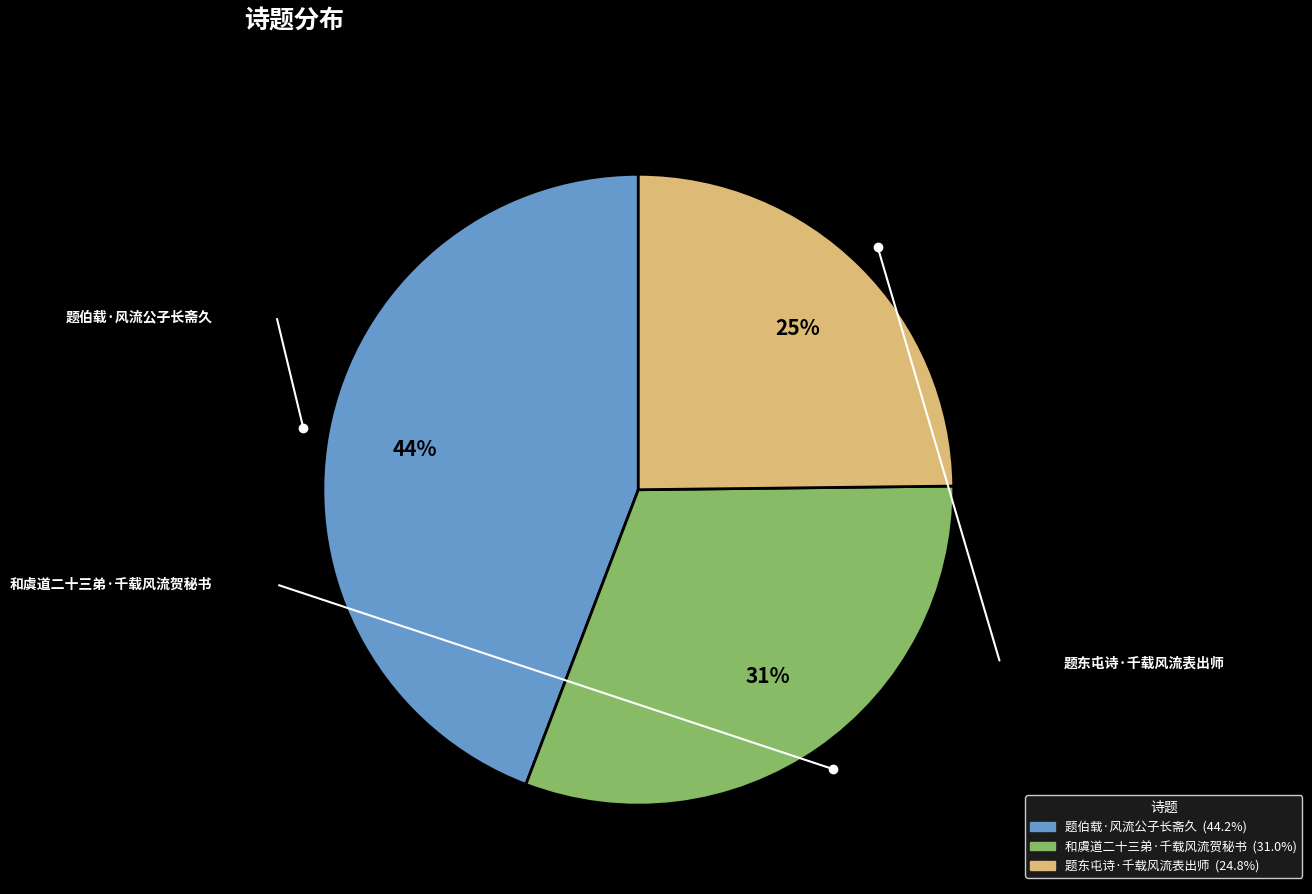

To the nearest percent, what is the difference between the 题伯载·风流公子长斋久 and 和虞道二十三弟·千载风流贺秘书 slice percentages?

13%